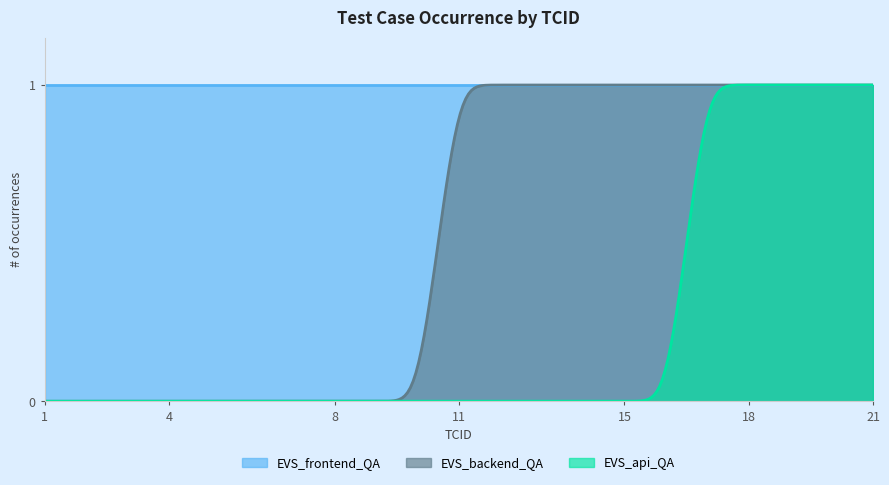

List the series in order of their peak value, lowest first.

EVS_frontend_QA, EVS_backend_QA, EVS_api_QA